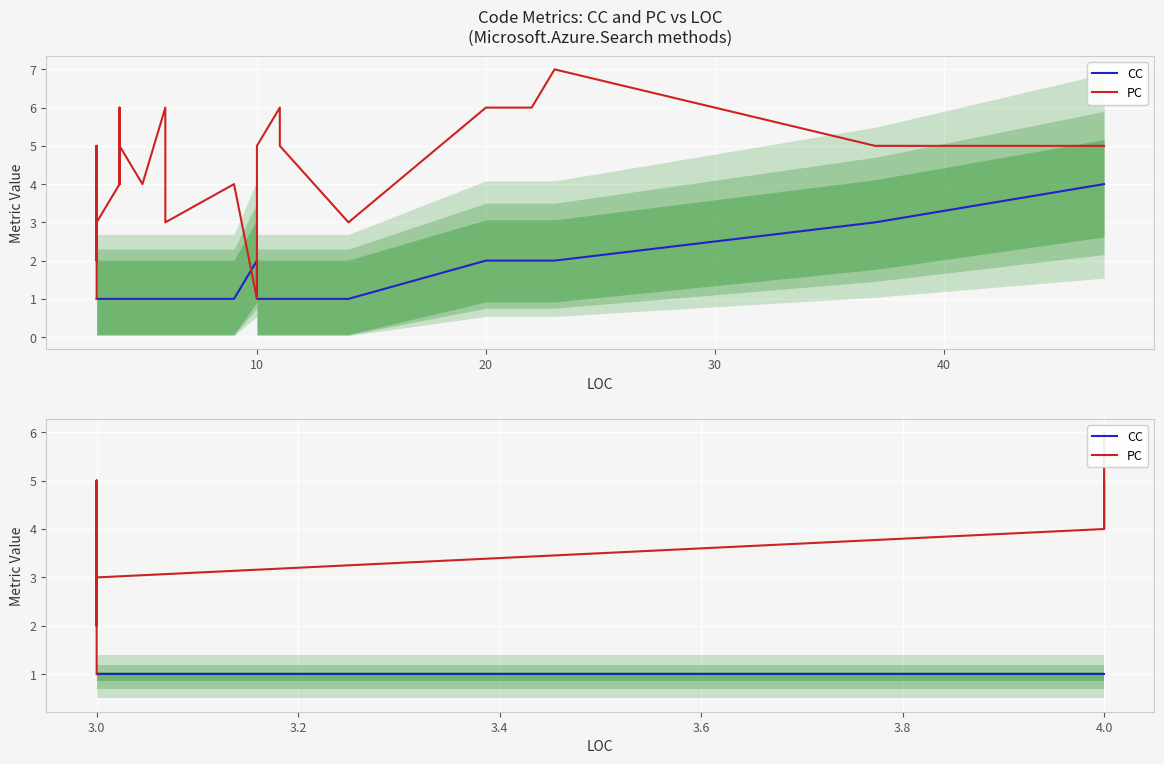

What is the total value across all series at 3.0?

2